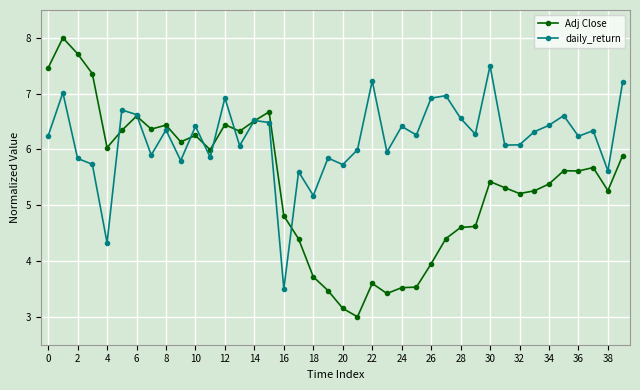

Rank the series by their average value, from highest to lowest.

daily_return, Adj Close